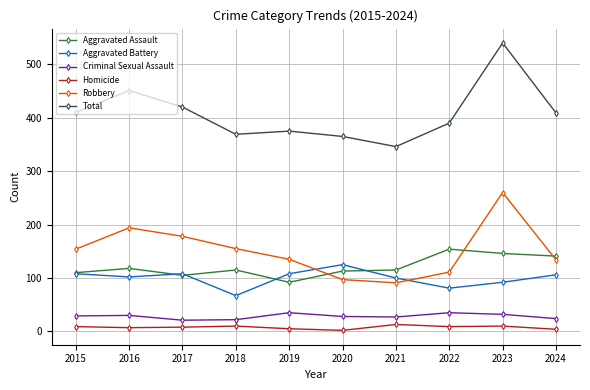

Which category has the highest value in the Aggravated Battery series?

2020